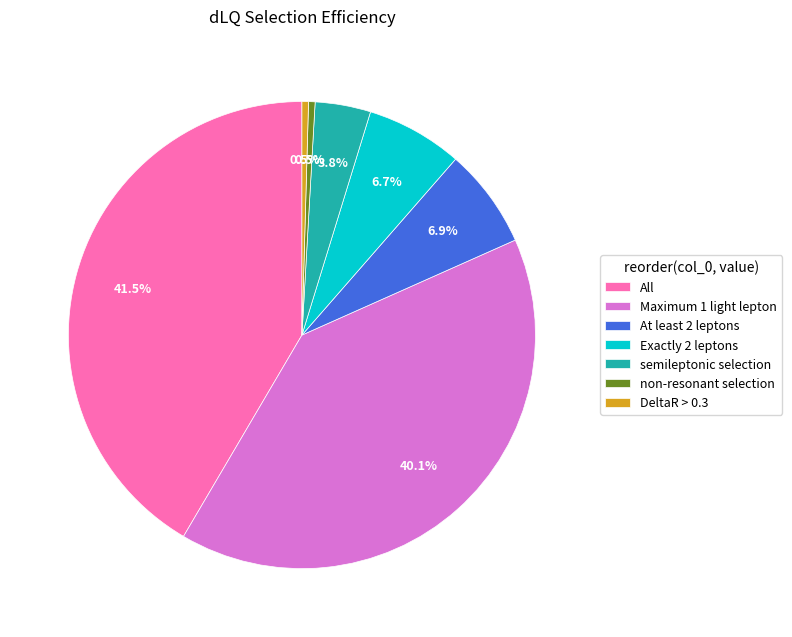

Does DeltaR > 0.3 account for over 50% of the chart?

No